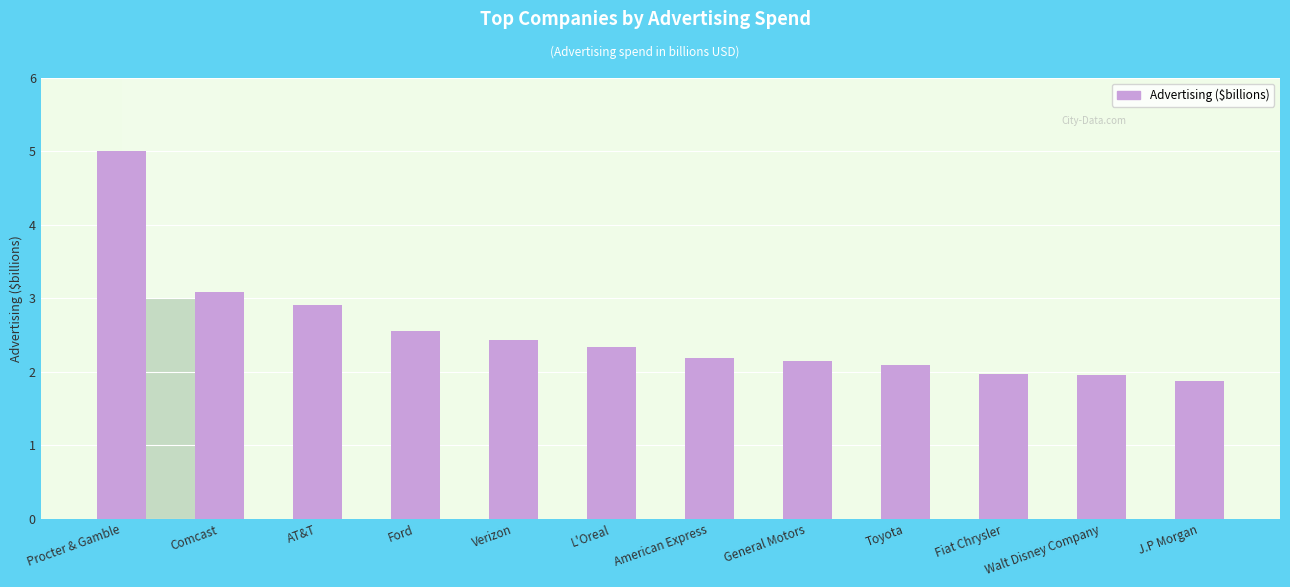

Reading left to right, what are all the values shown in this chart?

Procter & Gamble=5.0	Comcast=3.1	AT&T=2.9	Ford=2.6	Verizon=2.4	L'Oreal=2.3	American Express=2.2	General Motors=2.1	Toyota=2.1	Fiat Chrysler=2.0	Walt Disney Company=2.0	J.P Morgan=1.9